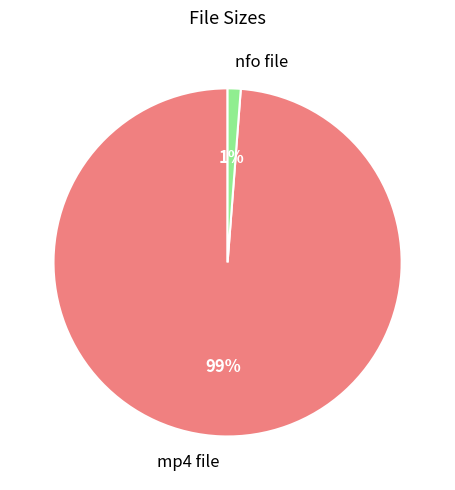

Which slice is the smallest?

nfo file